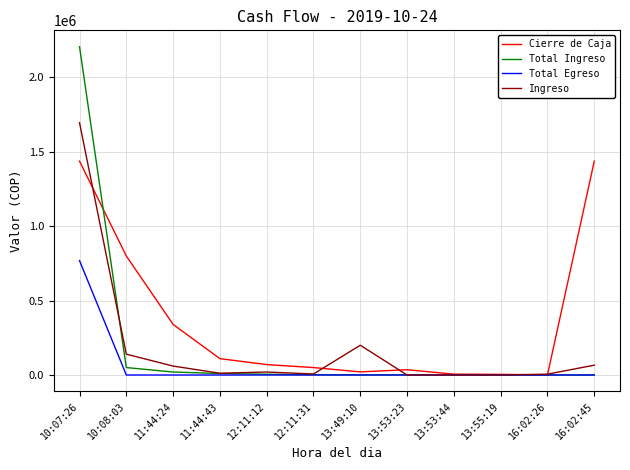

Read the Total Ingreso value at 13:53:44.

200